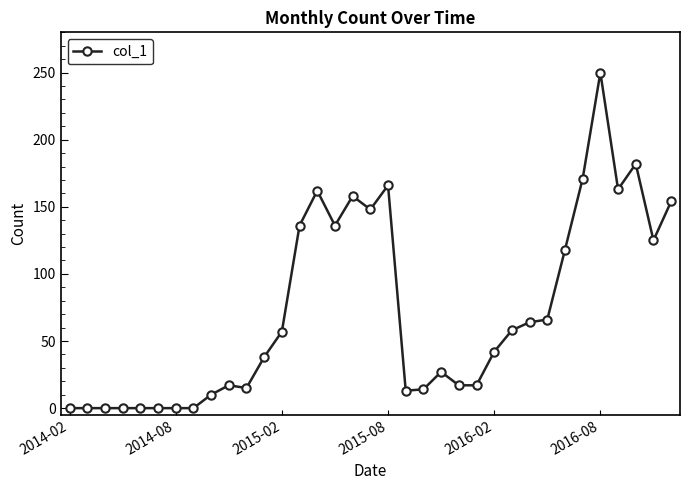

What is the maximum value shown in the chart?

250